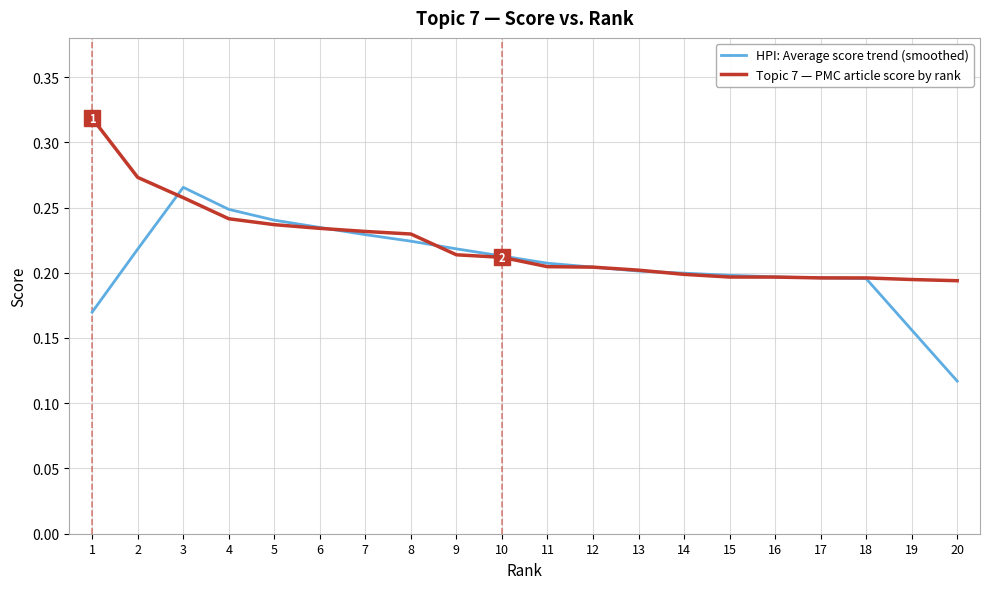

The Topic 7 — PMC article score by rank series shows 0.3 at 16. True or false?

False